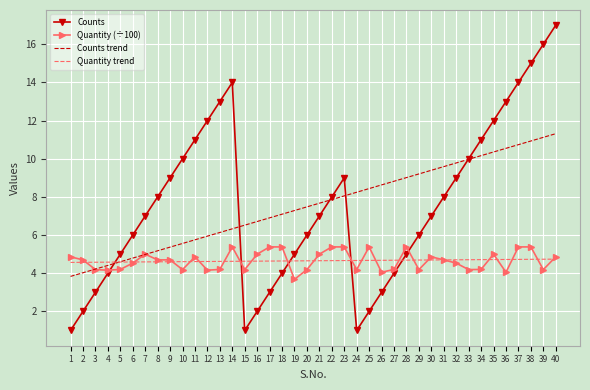

What value does the Quantity (÷100) series have at 31?

4.7